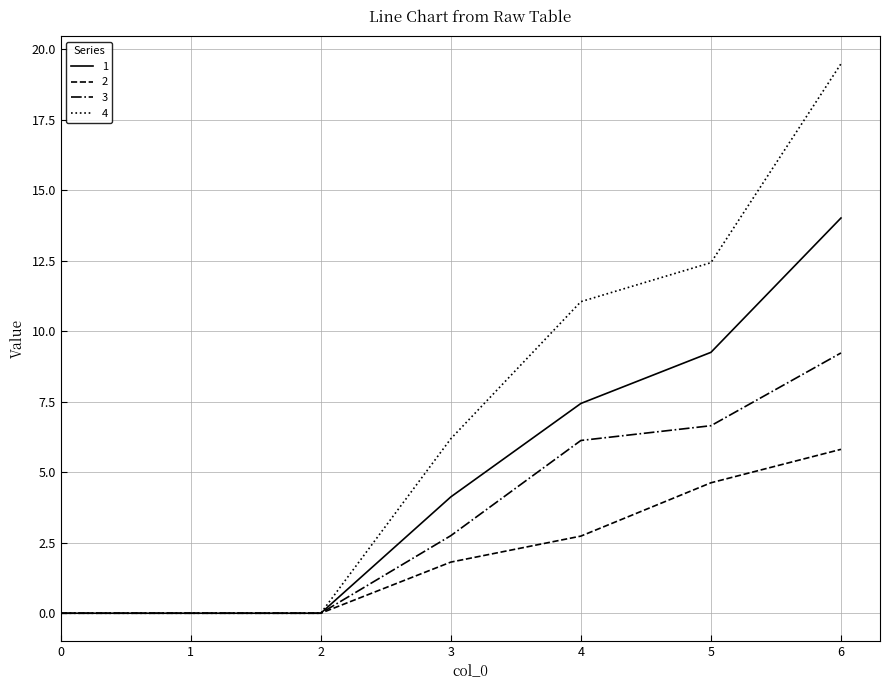

Does the chart have visible grid lines?

Yes